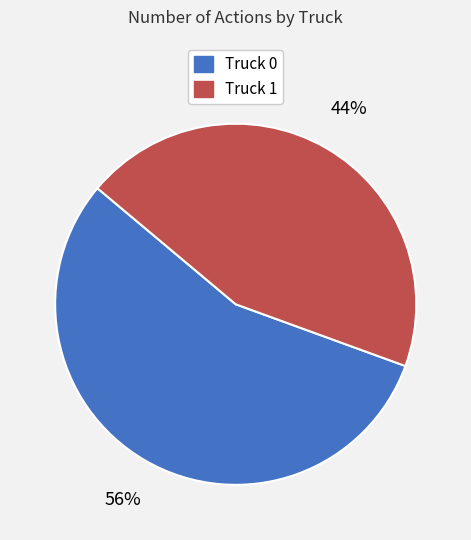

Is Truck 1 the majority of the pie?

No